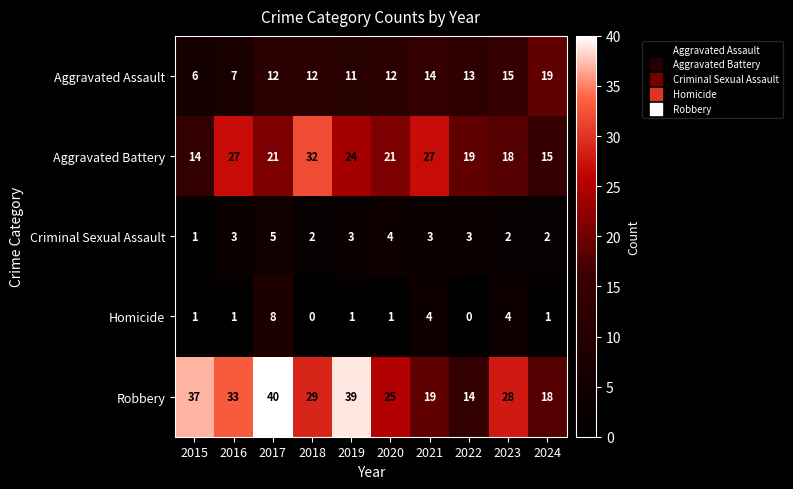

Which category has the highest value in the Criminal Sexual Assault series?

2017